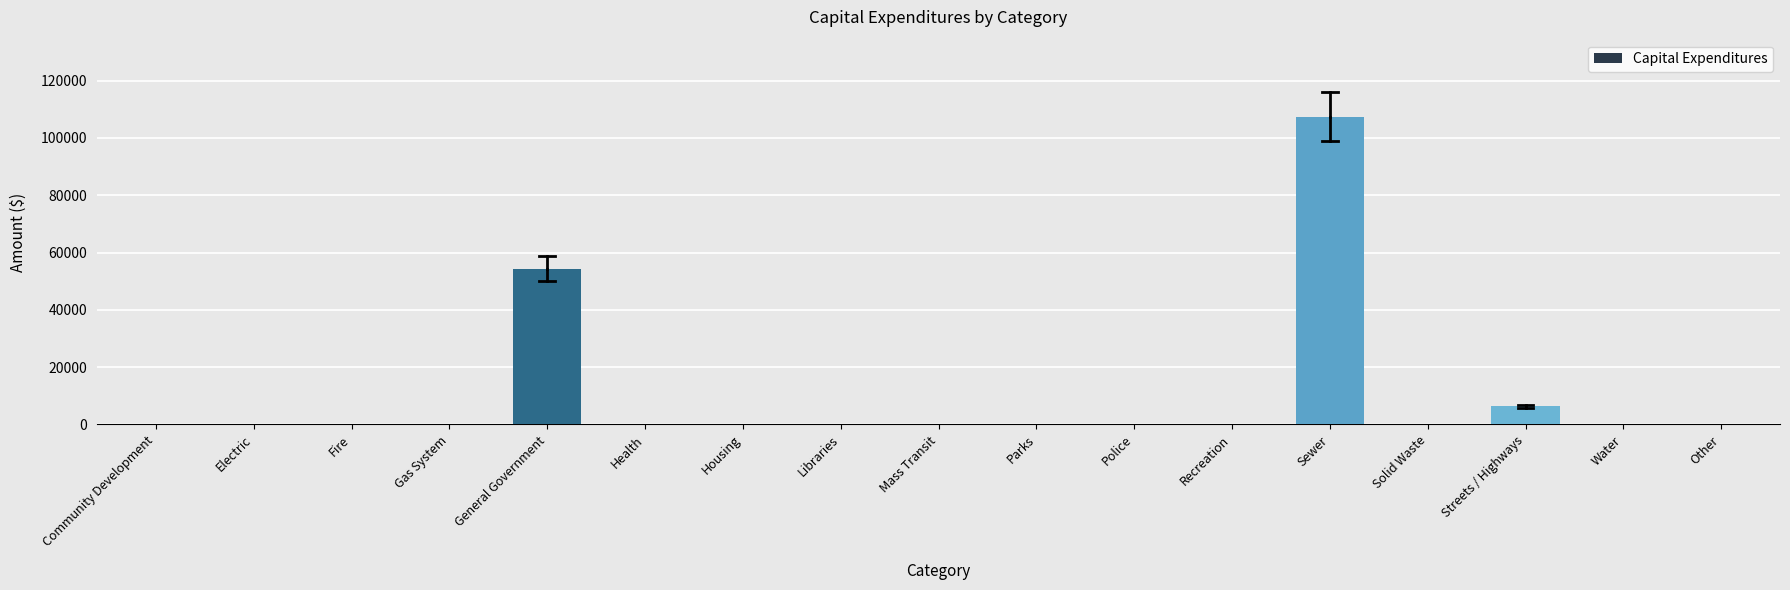

Reading left to right, what are all the values shown in this chart?

Community Development=0	Electric=0	Fire=0	Gas System=0	General Government=54356	Health=0	Housing=0	Libraries=0	Mass Transit=0	Parks=0	Police=0	Recreation=0	Sewer=107432	Solid Waste=0	Streets / Highways=6327	Water=0	Other=0